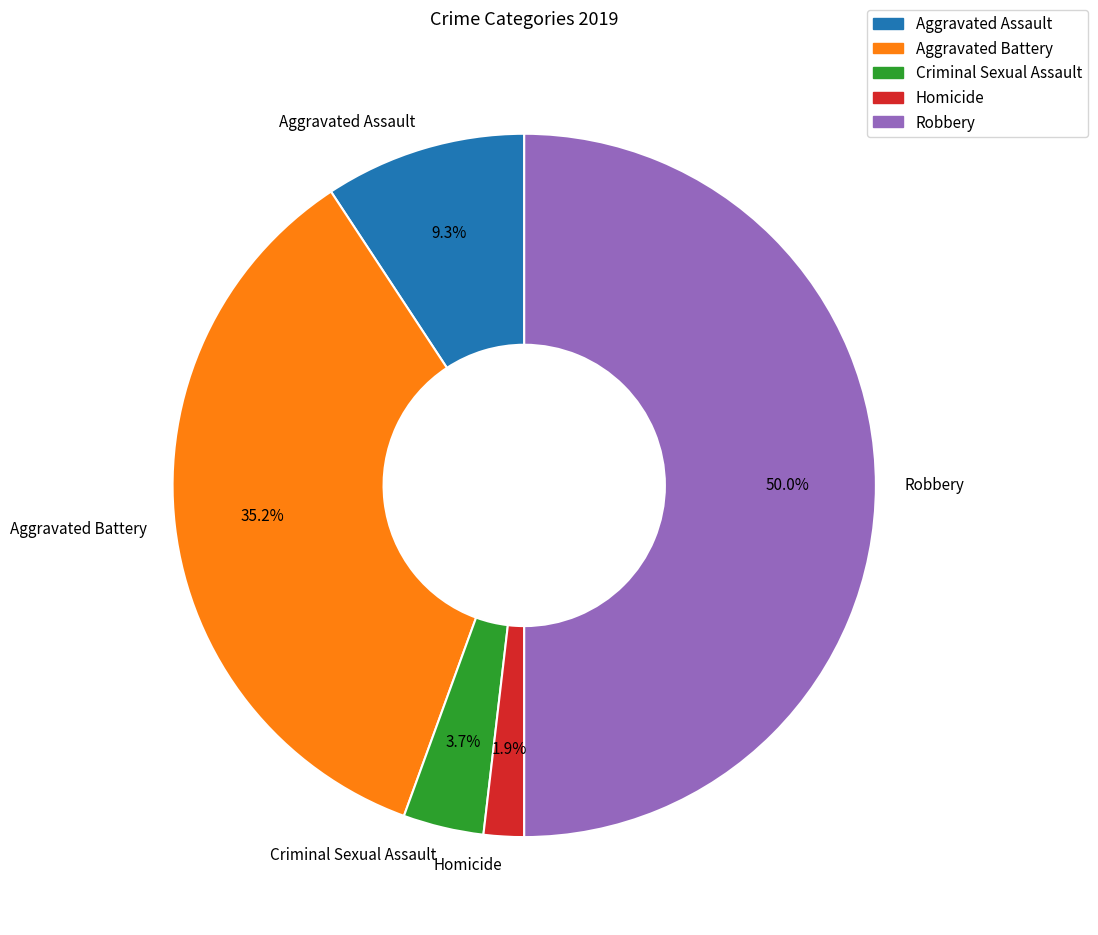

How many slices are in this pie chart?

5